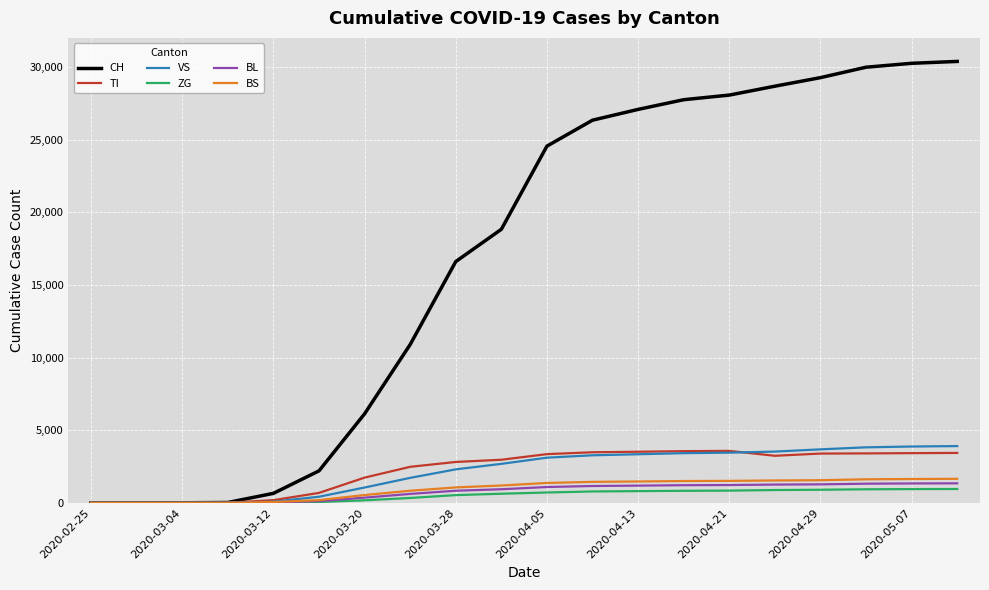

Which series has the largest total across all categories?

CH